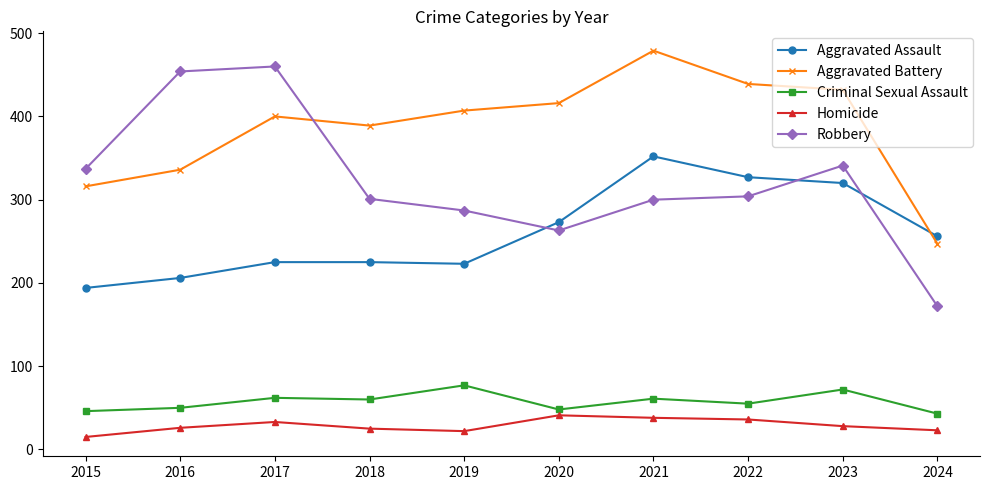

Which series has the largest total across all categories?

Aggravated Battery